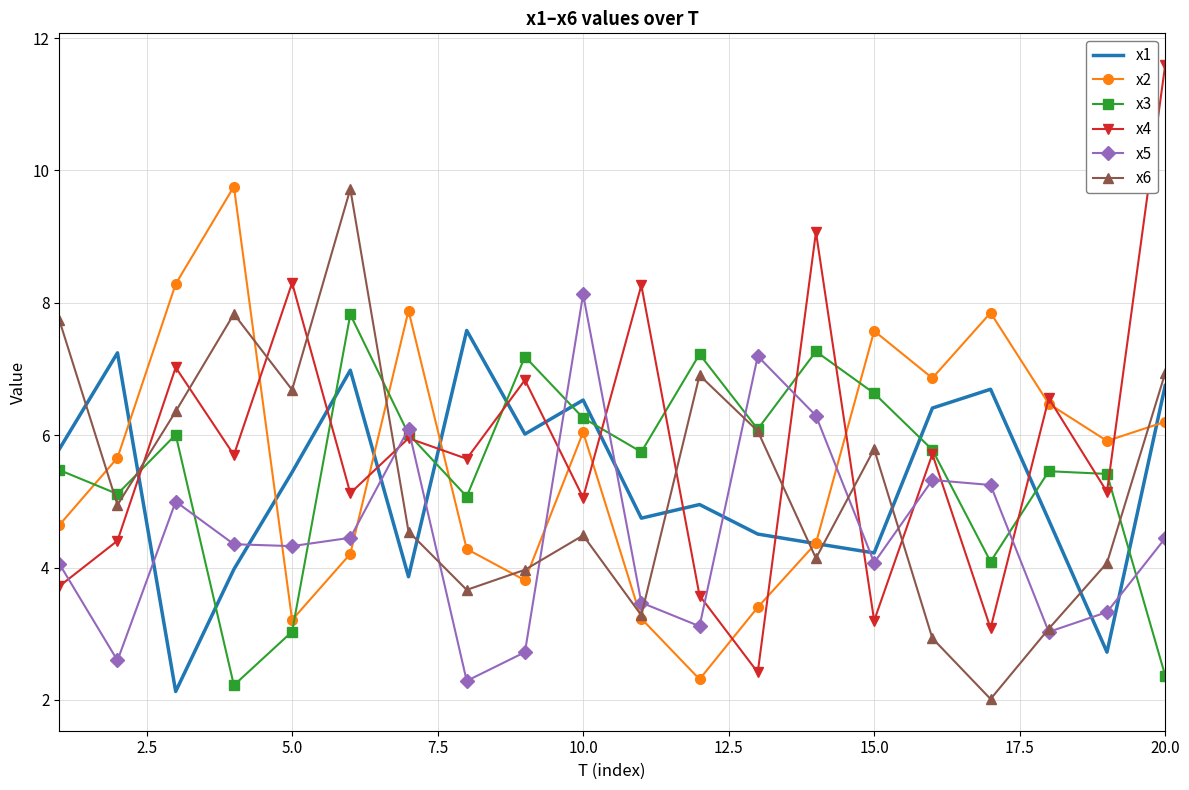

What is the greatest value displayed?

11.6